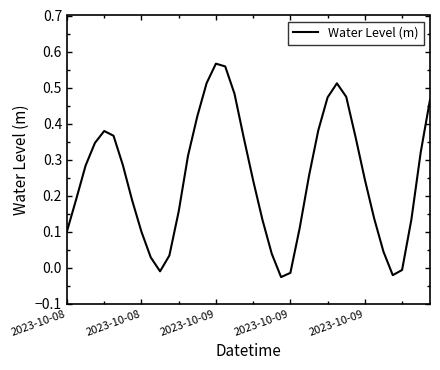

What is the difference between the maximum and minimum values?

0.6